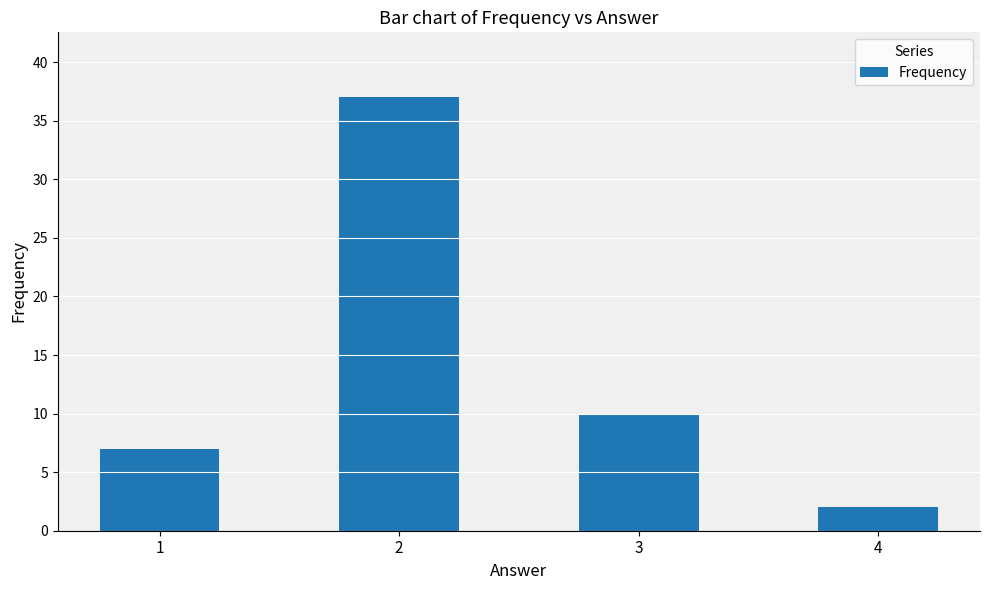

The chart shows a value of 37 at 2. True or false?

True